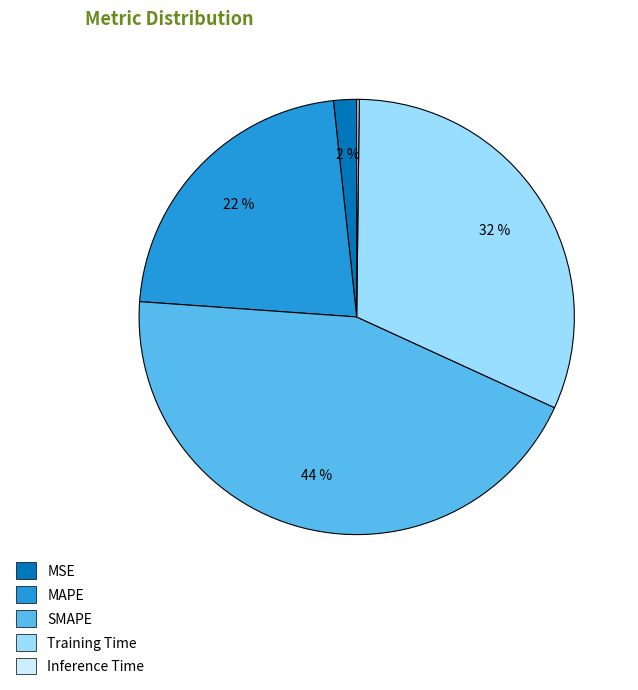

The MAPE slice represents 8% of the pie. True or false?

False